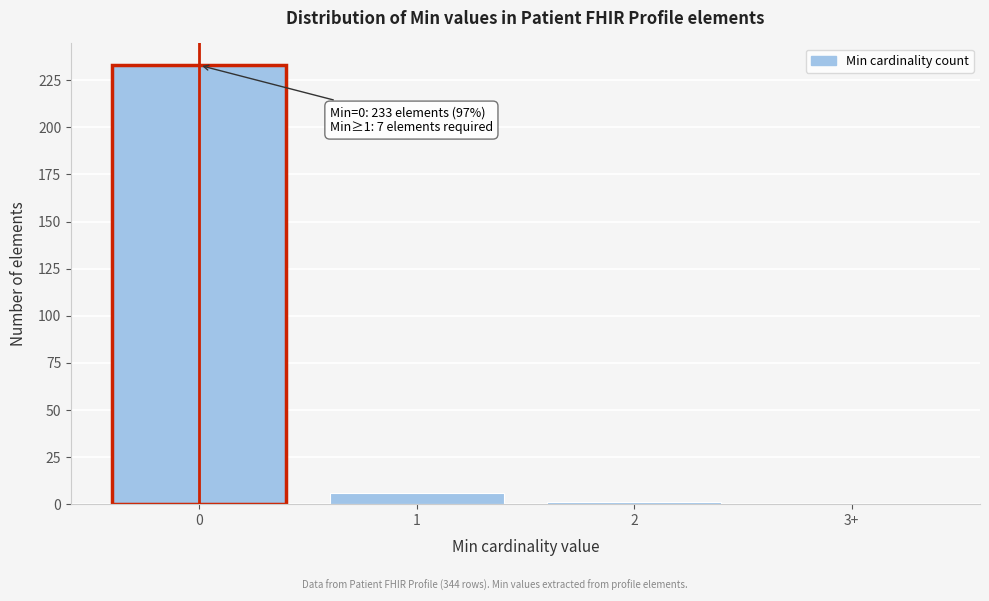

Reading left to right, extract all data points from this chart.

0=233	1=6	2=1	3+=0